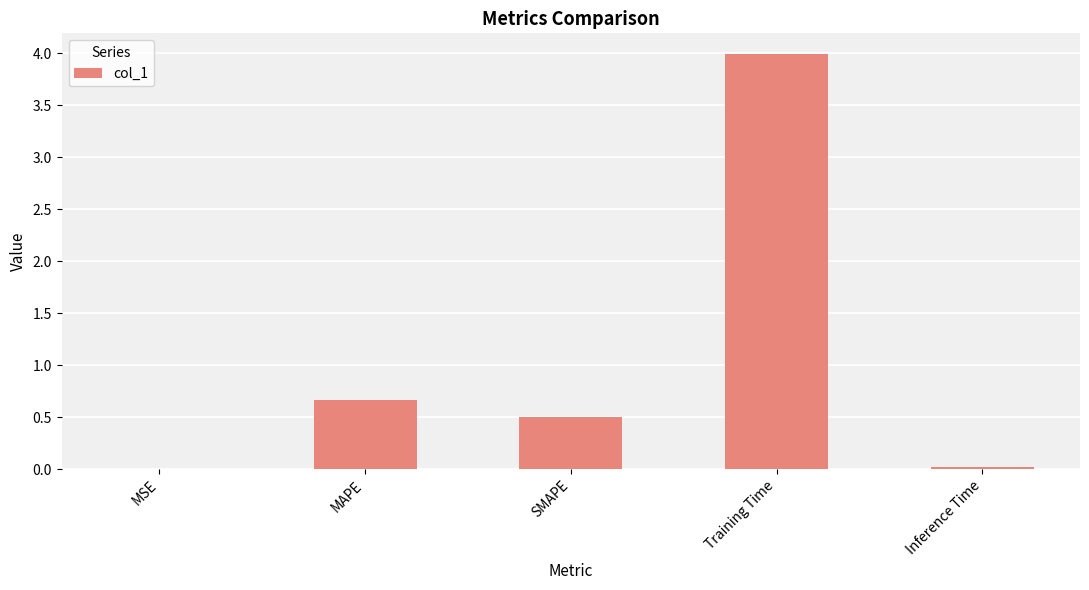

The chart shows a value of 0.5 at SMAPE. True or false?

True